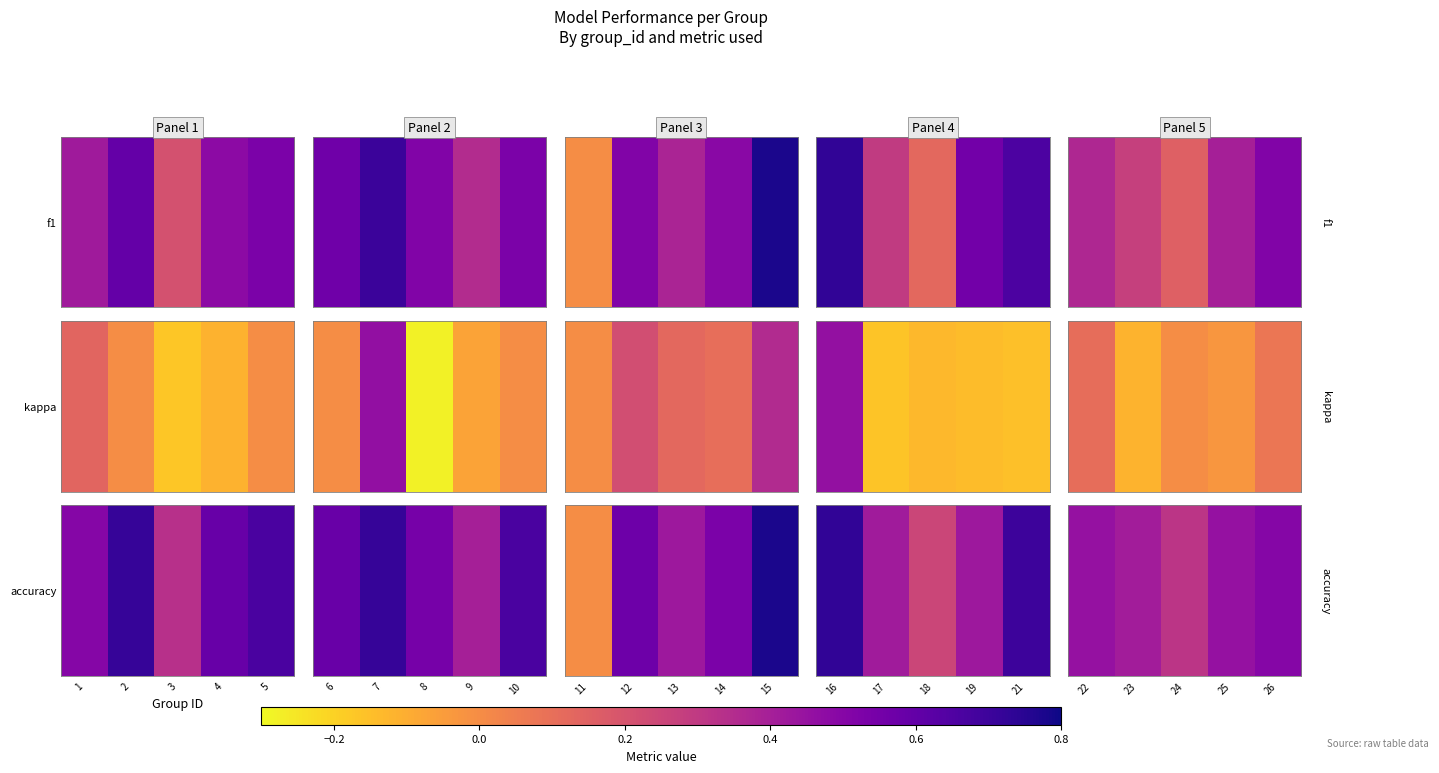

What is the change in value from 23 to 24?

-0.1